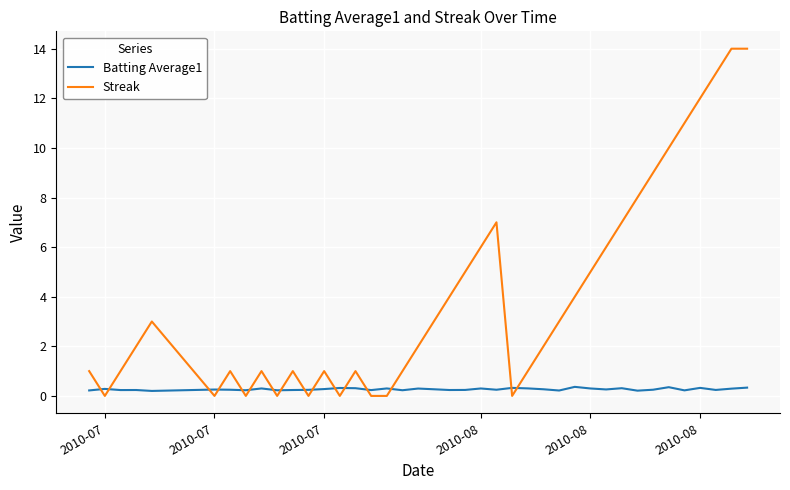

Which series has the largest total across all categories?

Streak